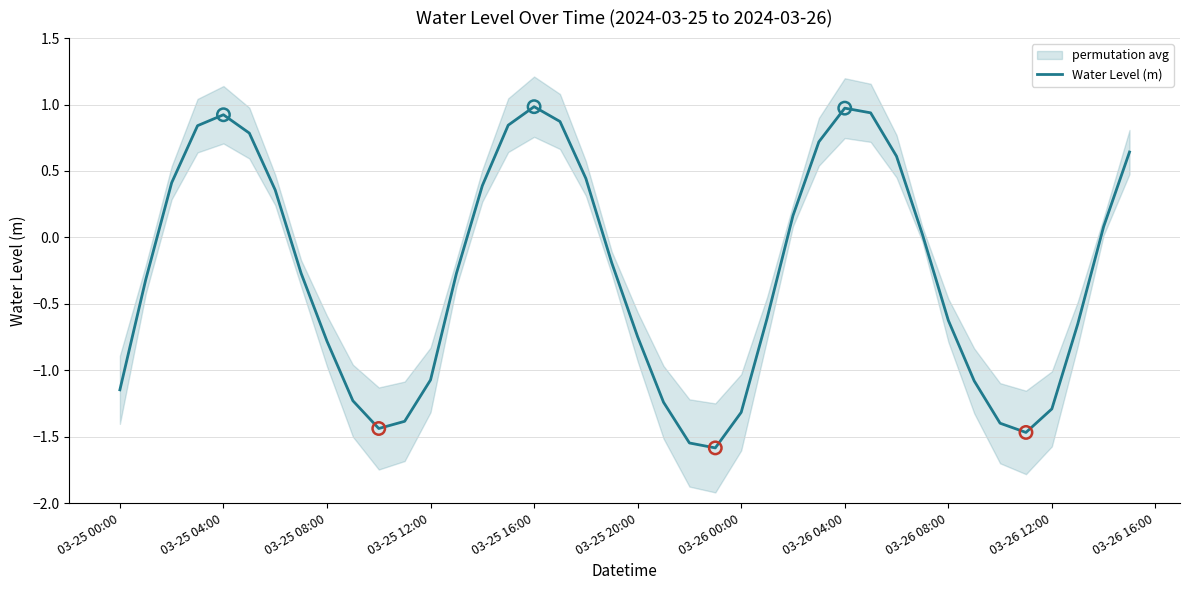

What is the highest value of the Water Level (m) series?

1.0